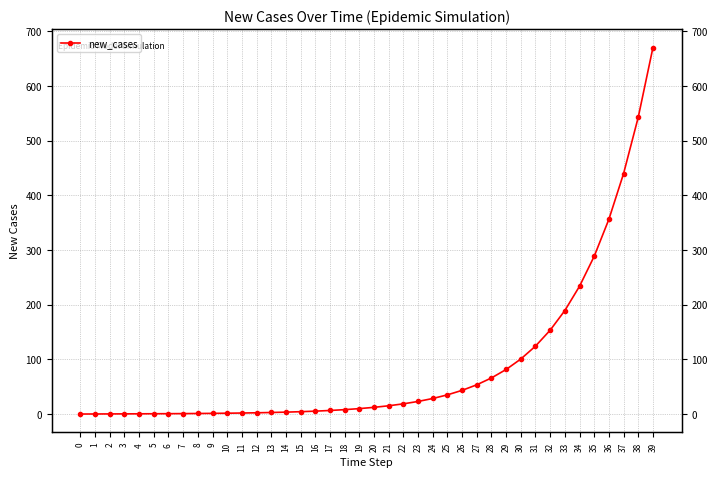

What is the approximate value at 13?

2.8